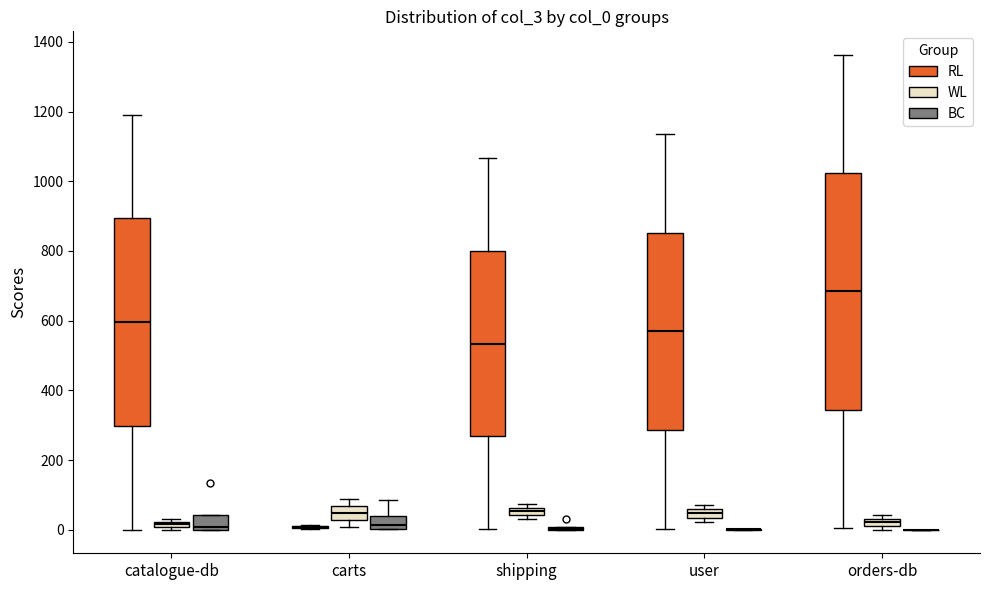

Comparing the boxes themselves (not the whiskers), which one is the tallest?

orders-db (RL)